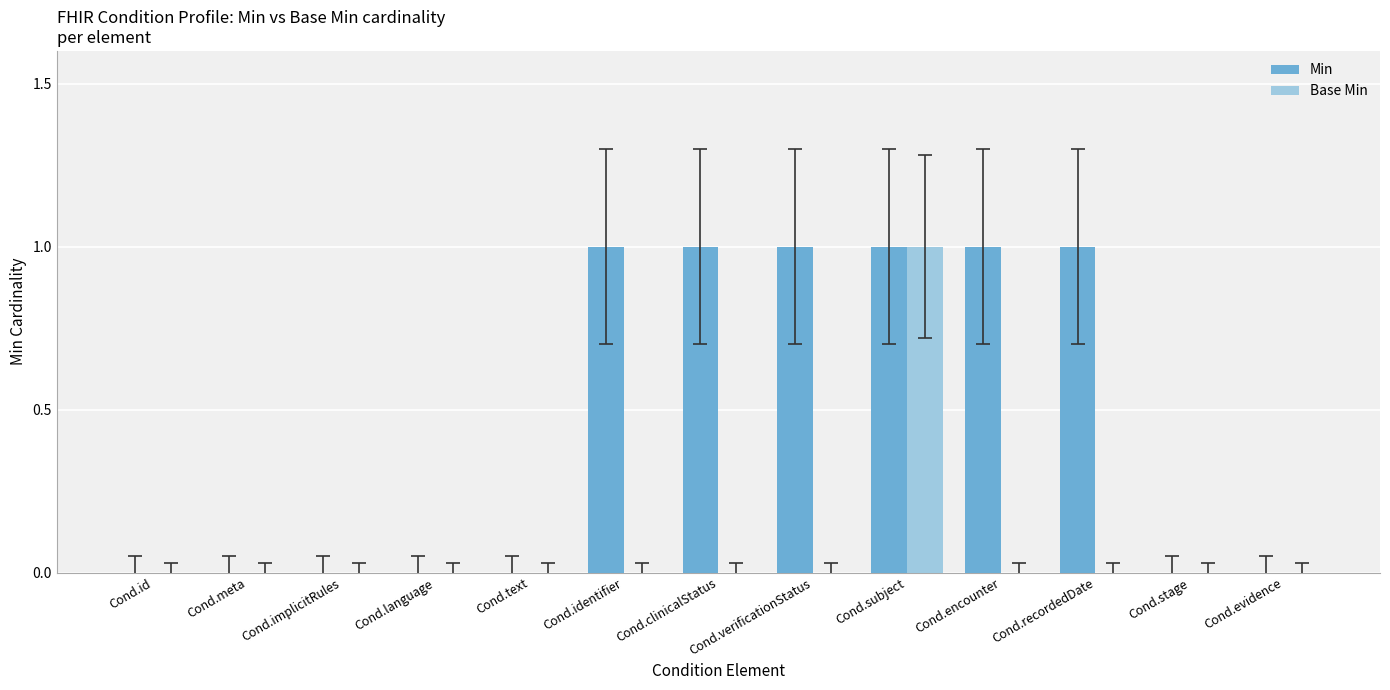

Which category has the highest value in the Base Min series?

Cond.subject